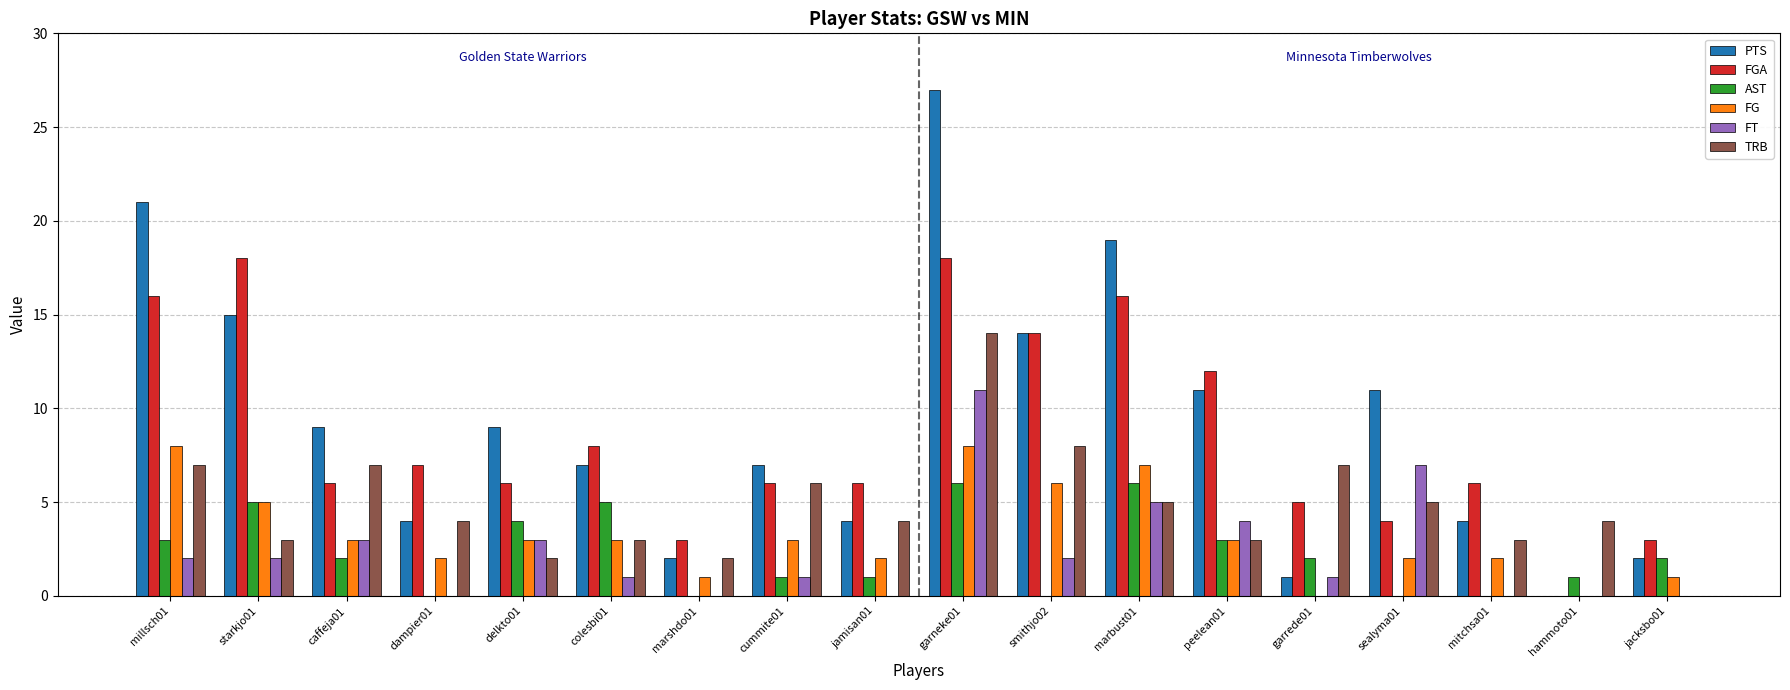

Which series changed the most between jamisan01 and peelean01?

PTS